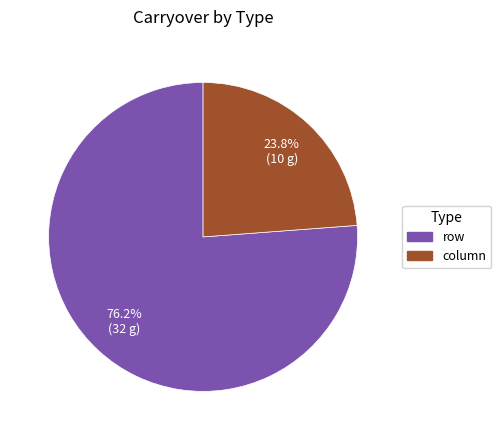

What percentage is the row slice, to the nearest percent?

76%